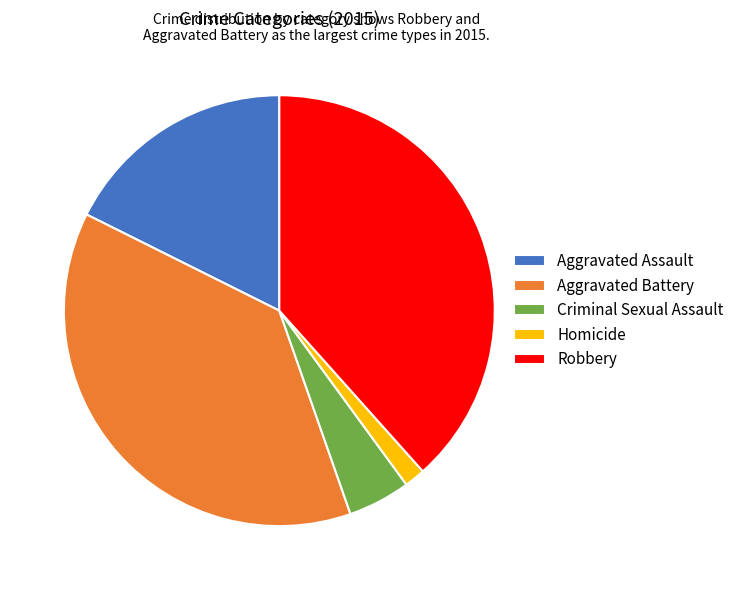

Does any single category account for the majority?

No